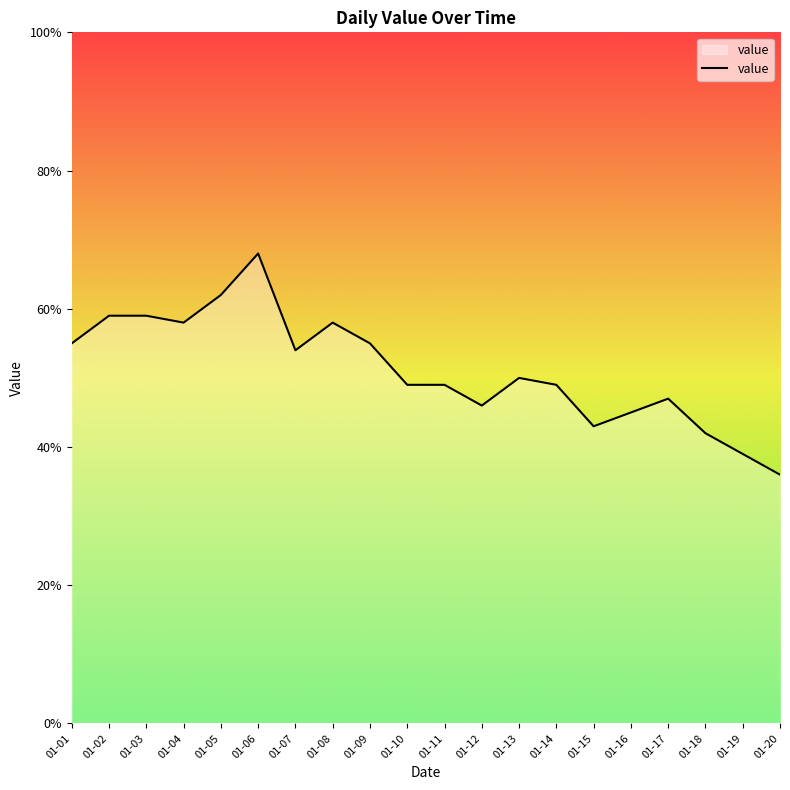

Where does the data first go above 50?

01-01